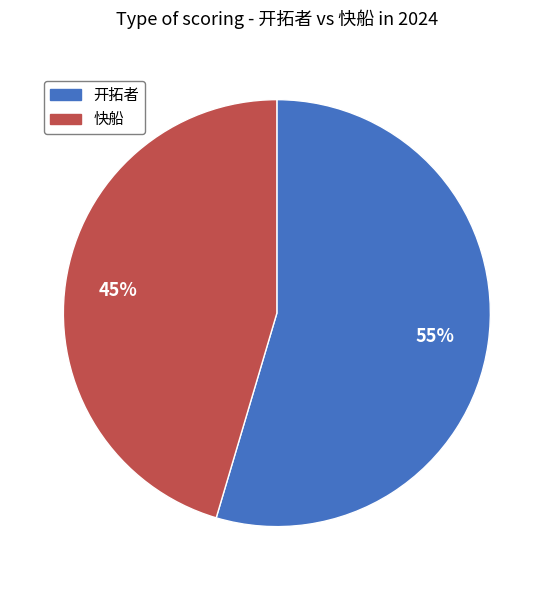

Which category has the biggest portion of the pie?

开拓者